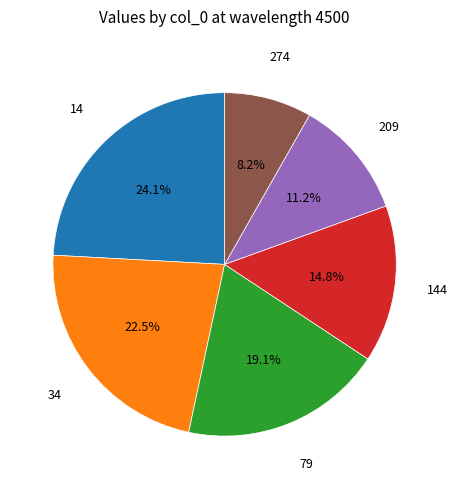

How many segments does this pie chart have?

6